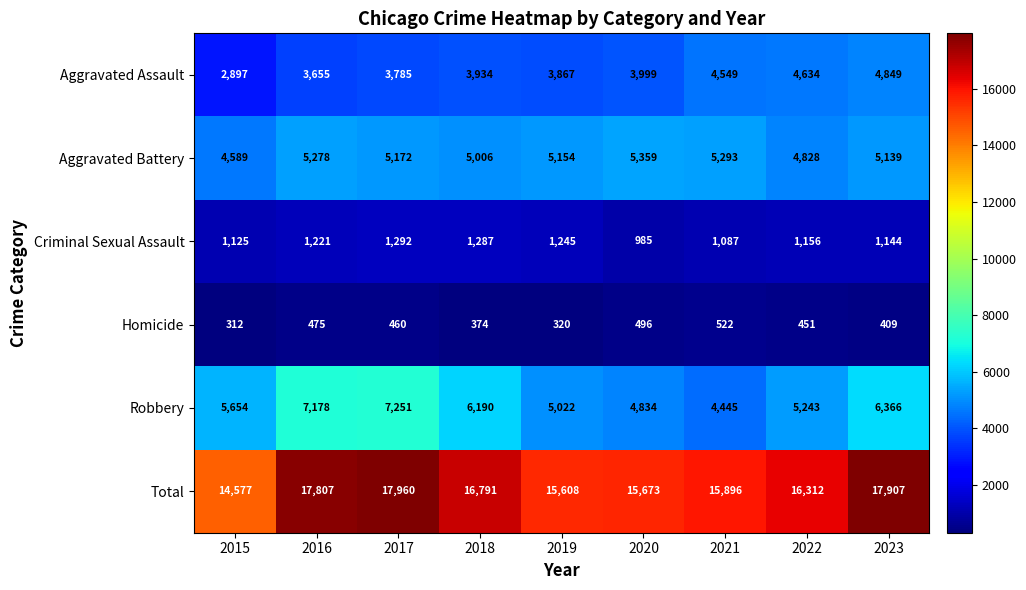

How many data points does each series have?

9